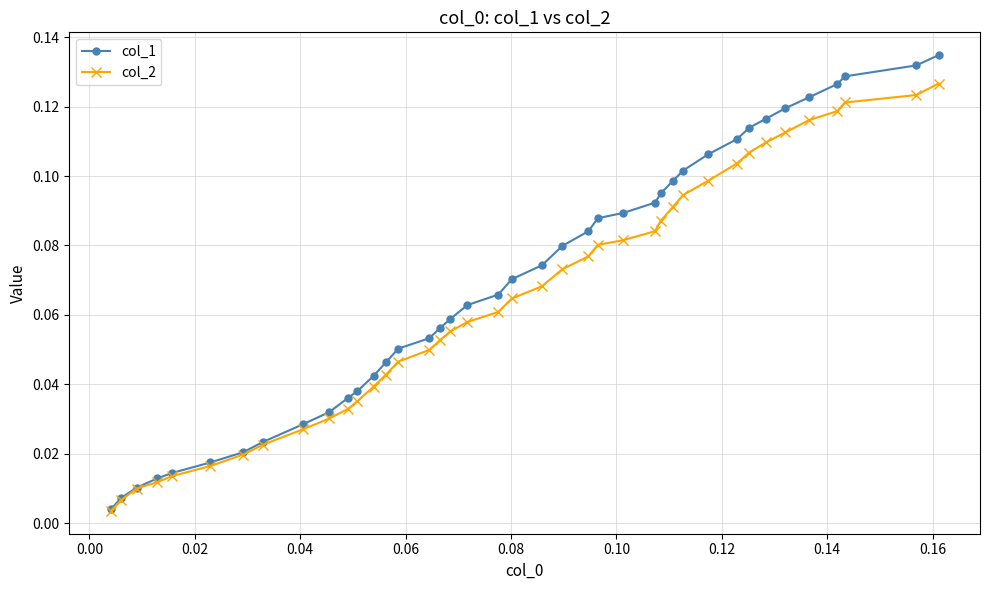

Does the chart display data point markers on the line(s)?

Yes